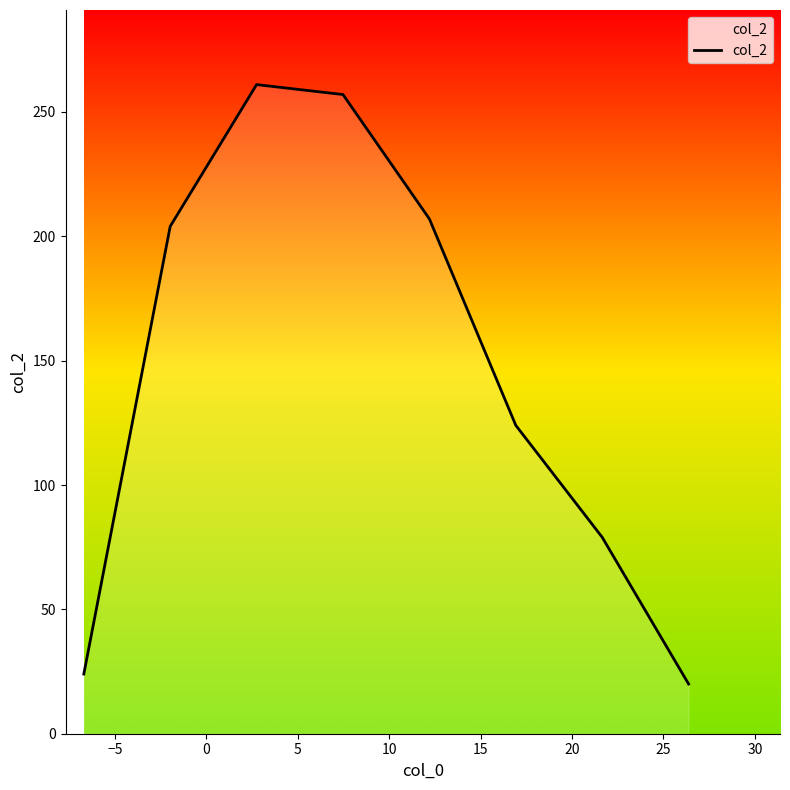

What is the average value?

147